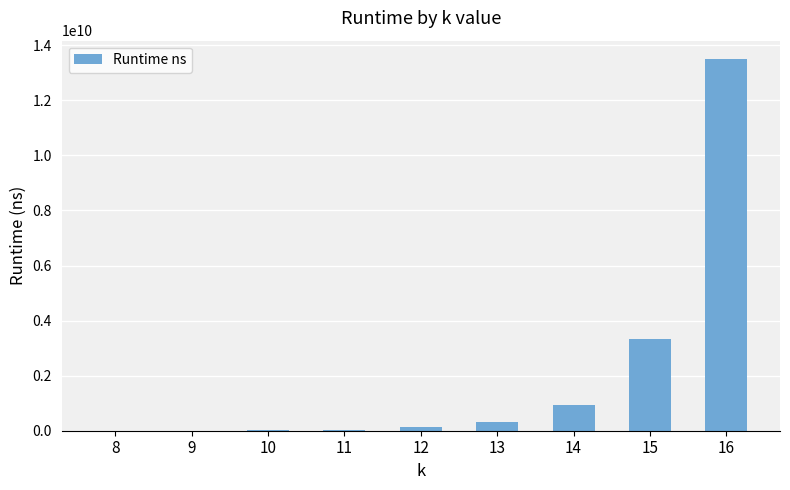

Is it true that the value at 13 is 316358190?

True